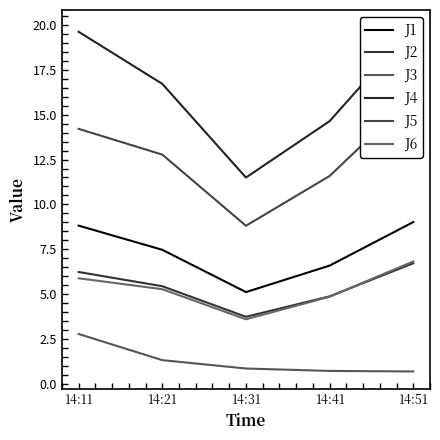

Which label corresponds to the largest value in the chart?

14:51